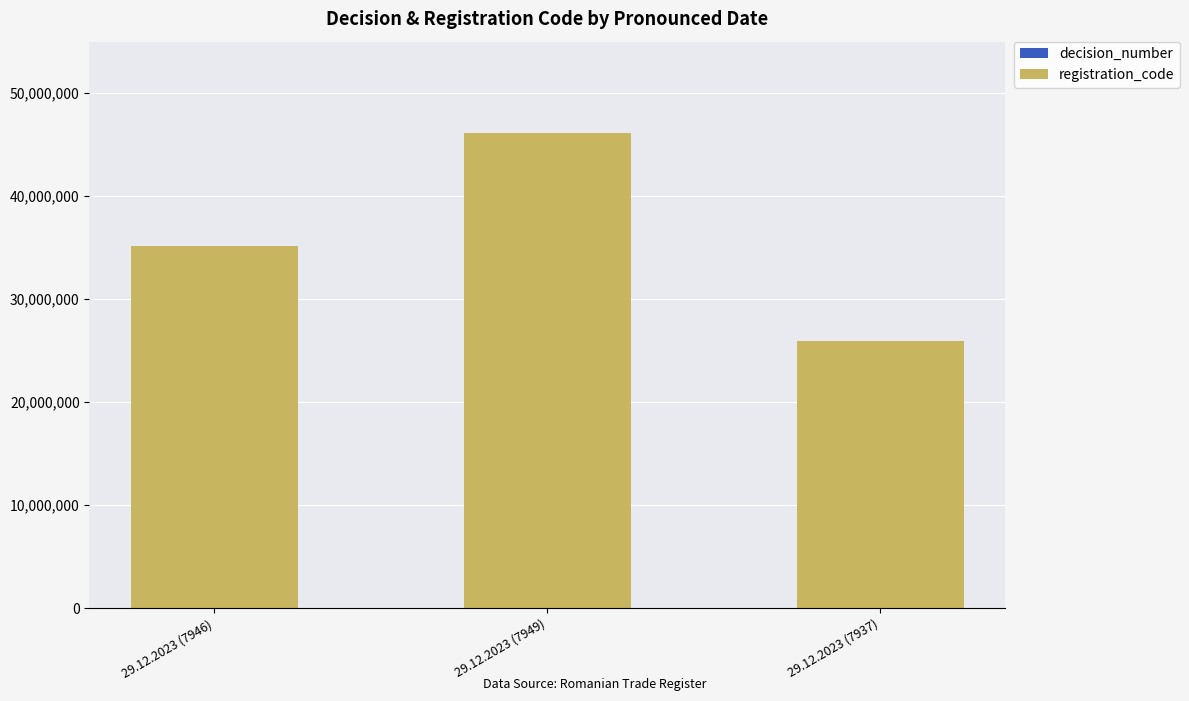

The value of decision_number at 29.12.2023 (7949) is 5204. True or false?

False